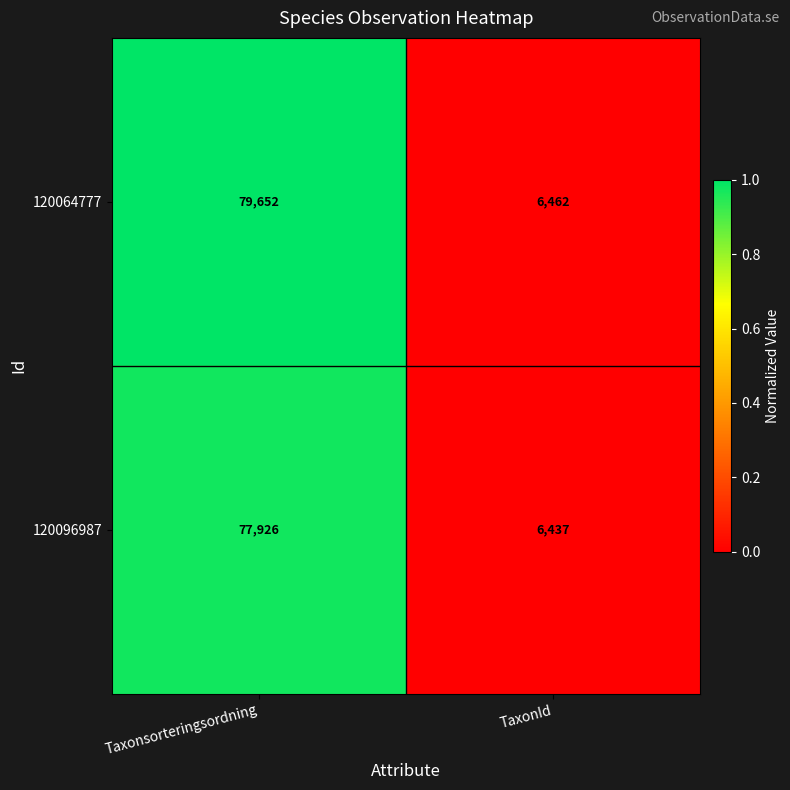

At which category is the sum across all series the highest?

Taxonsorteringsordning